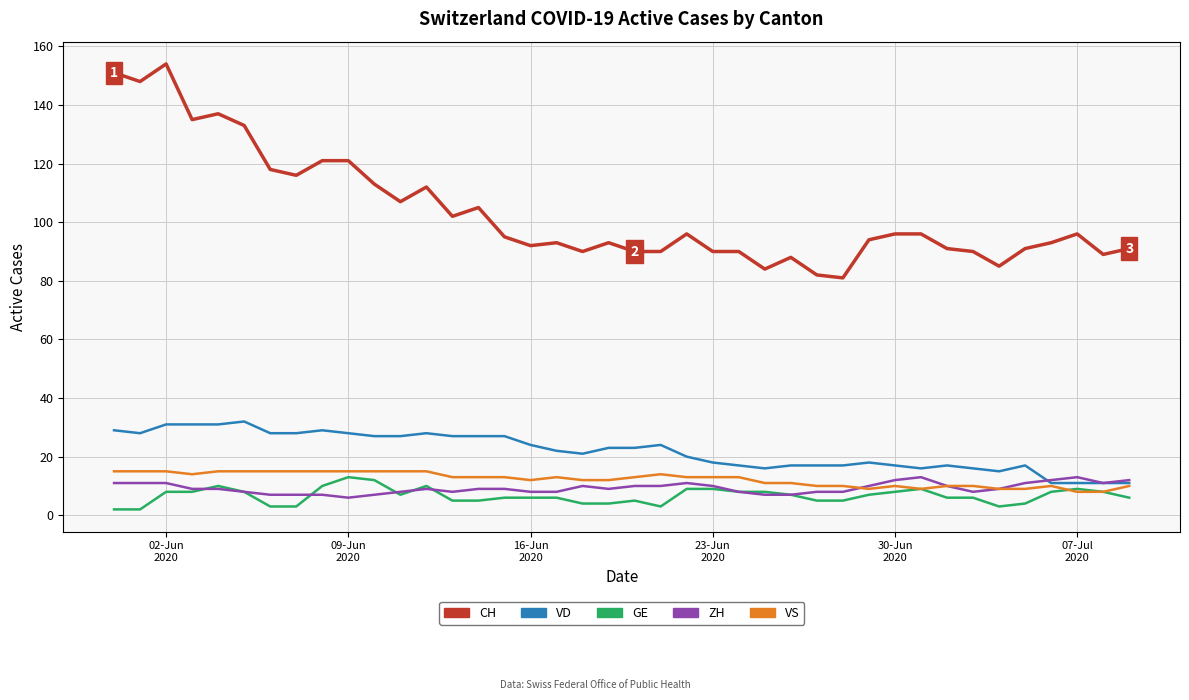

True or false: CH and VD cross at least once.

False